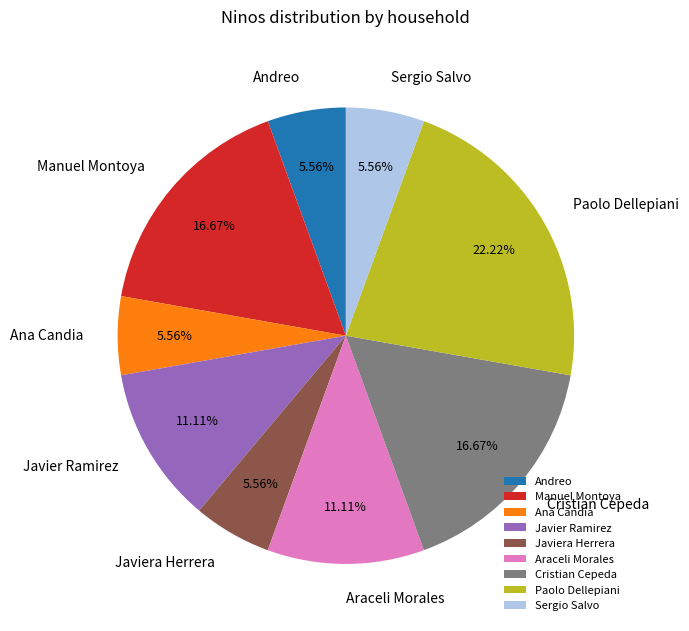

Which slice is the largest?

Paolo Dellepiani